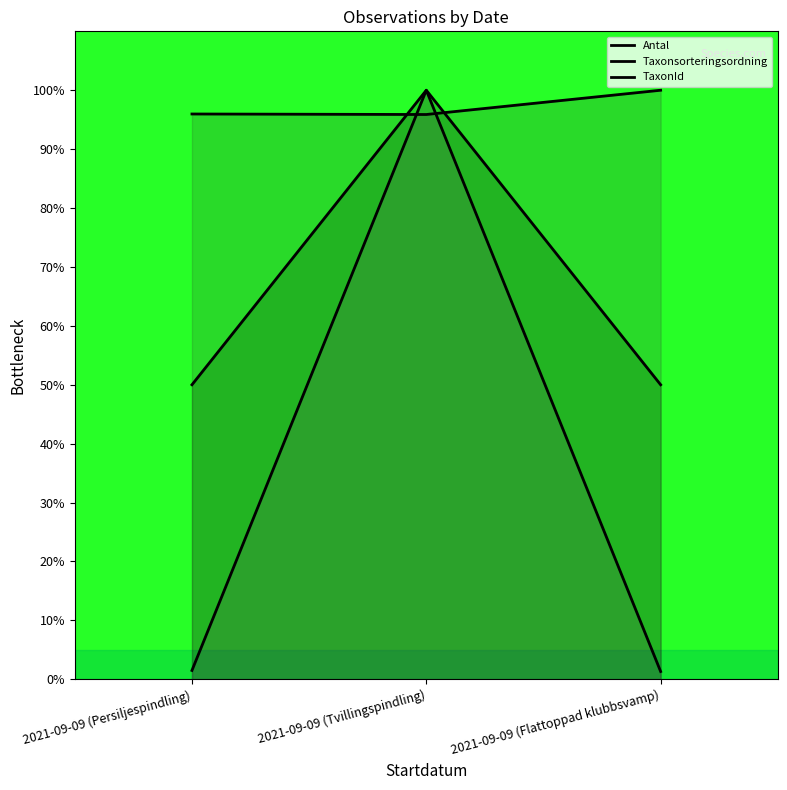

What is the sum of the TaxonId values at 2021-09-09 (Flattoppad klubbsvamp) and 2021-09-09 (Tvillingspindling)?

101.3